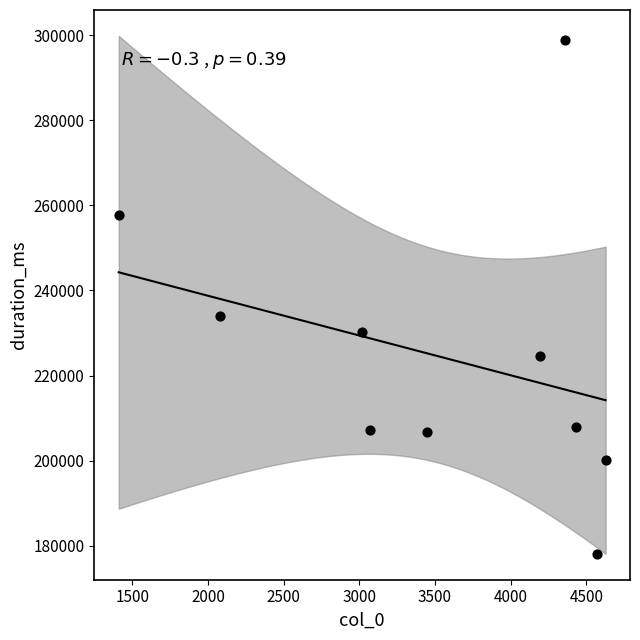

What Y value in the scatter plot is closest to 238522?

234000